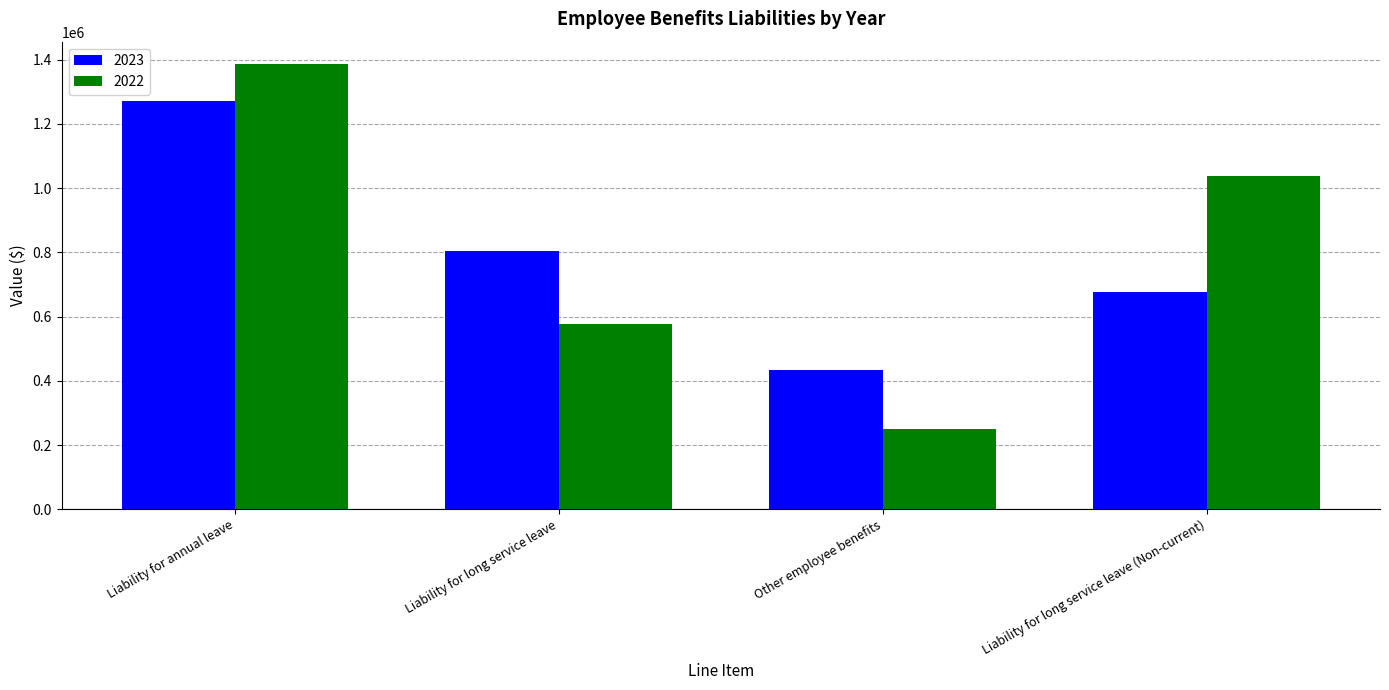

Which series has the largest total across all categories?

2022